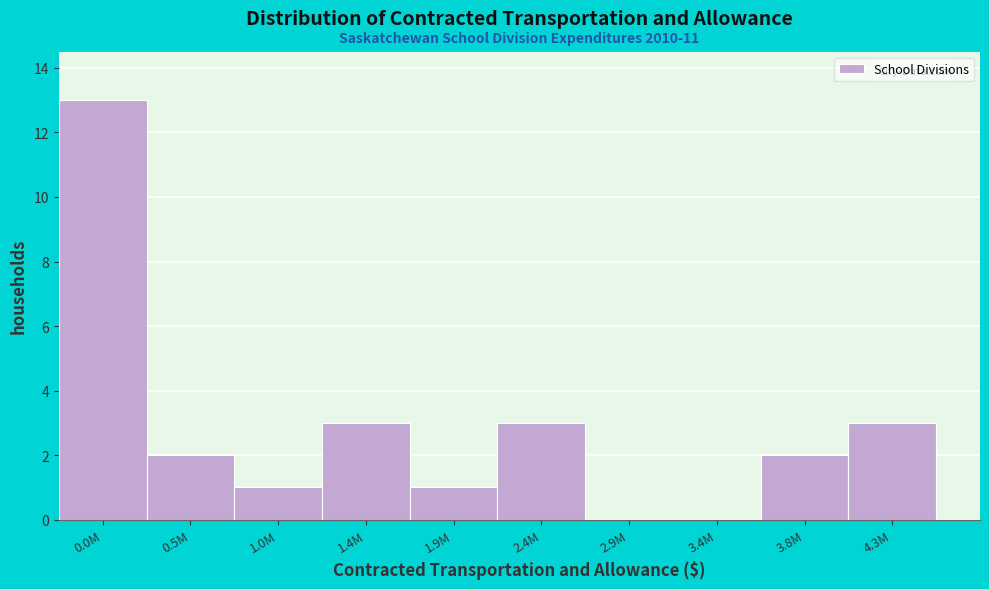

Reading left to right, transcribe all the data shown in this chart.

0.0M=13	0.5M=2	1.0M=1	1.4M=3	1.9M=1	2.4M=3	2.9M=0	3.4M=0	3.8M=2	4.3M=3